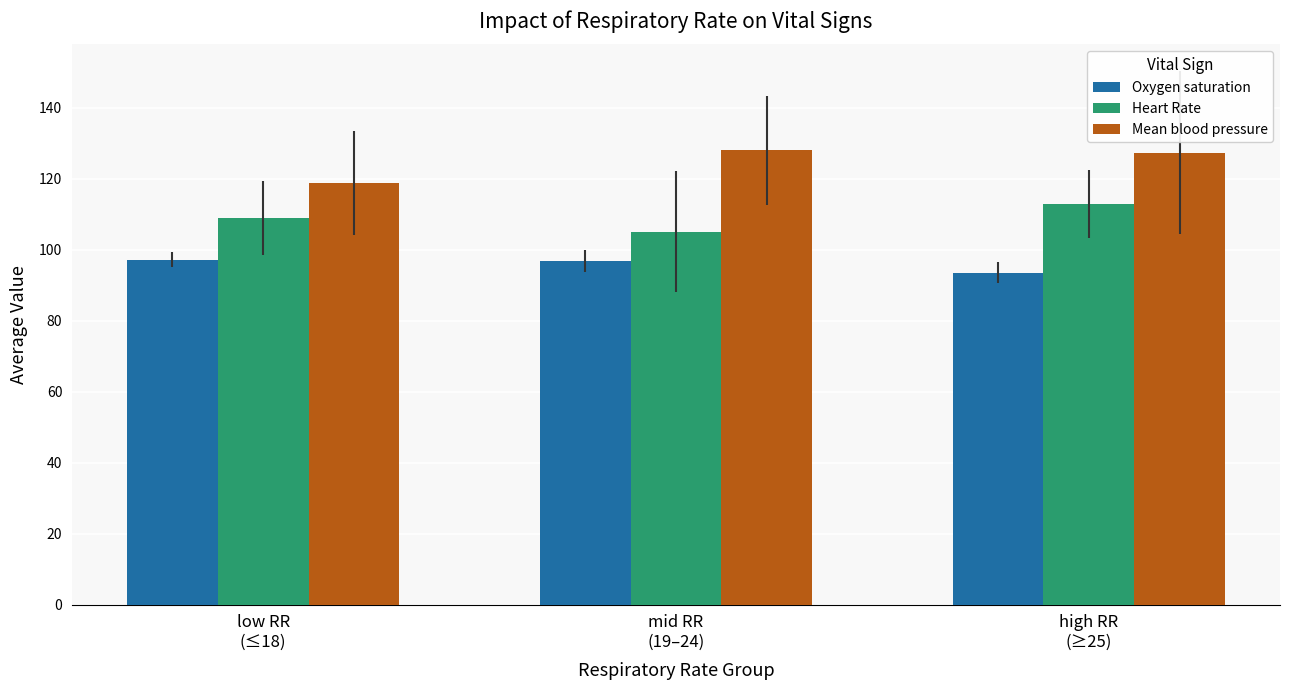

What is the difference between the maximum and minimum values in the Heart Rate series?

7.8